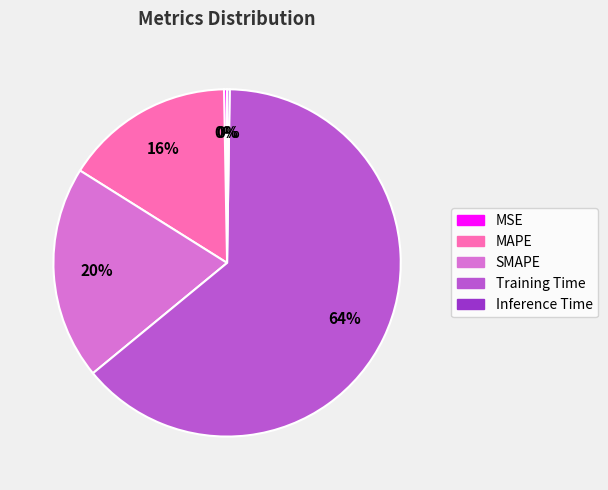

The MSE slice represents 0% of the pie. True or false?

True